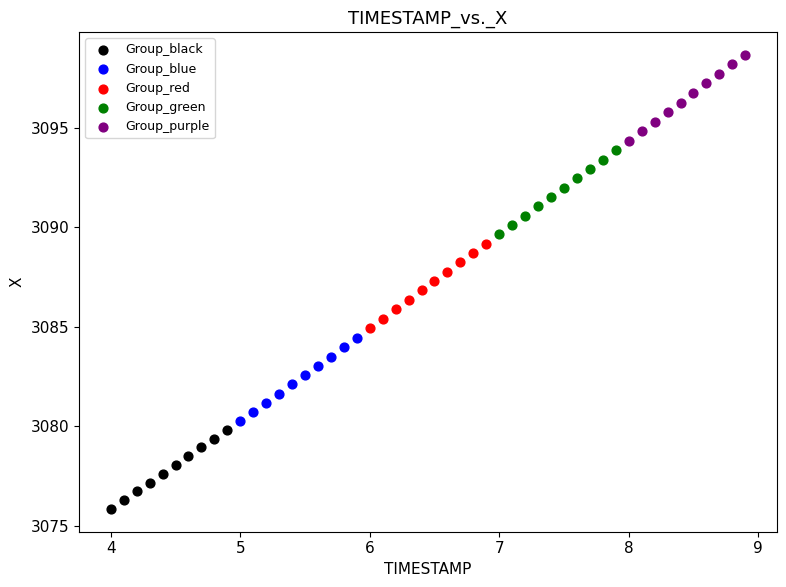

Which series reaches the minimum Y coordinate?

Group_black